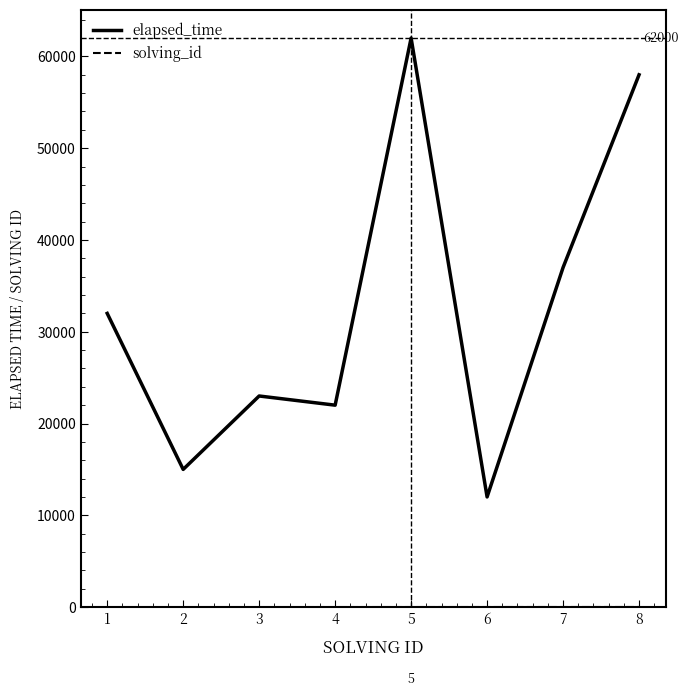

How many categories are shown in the chart?

8